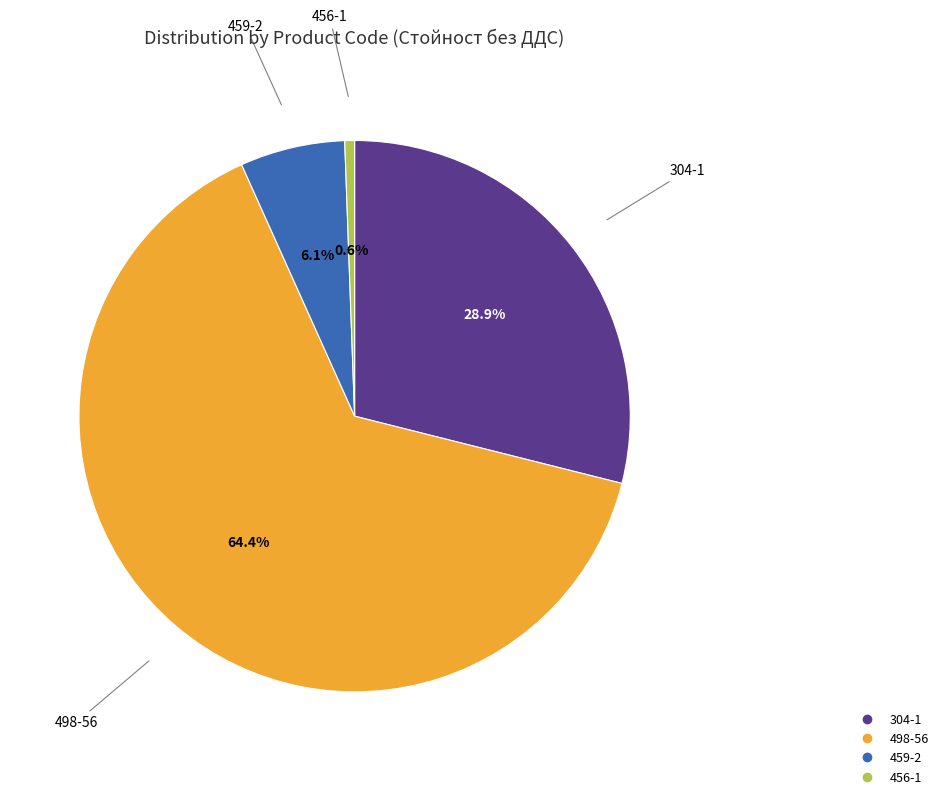

Which slice represents more than half of the pie?

498-56